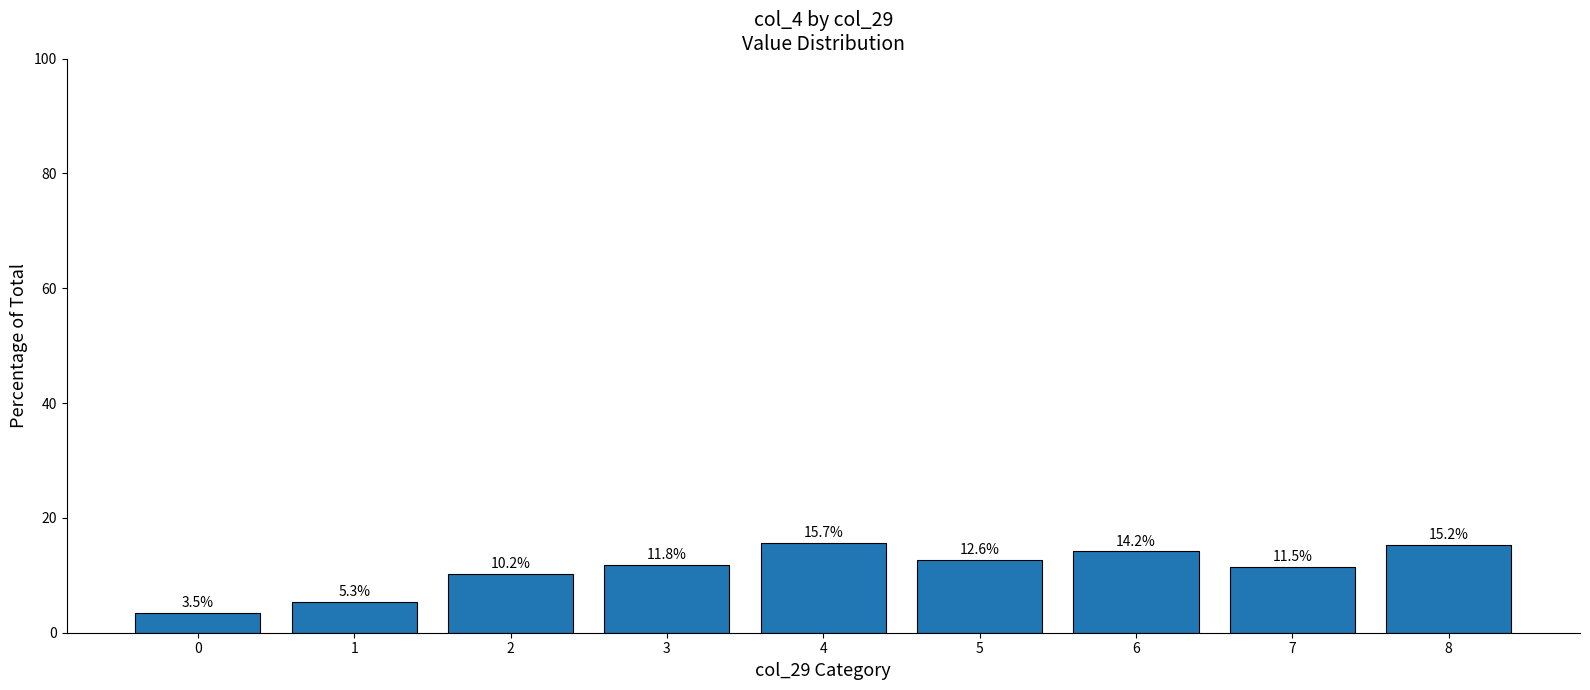

Are the bars horizontal?

No